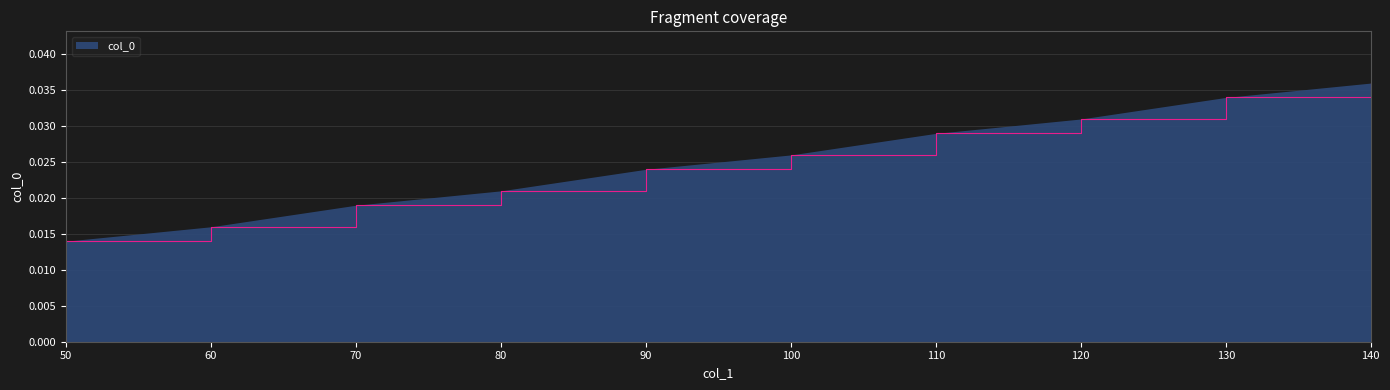

Is it true that the value at 130 is 0.1?

False